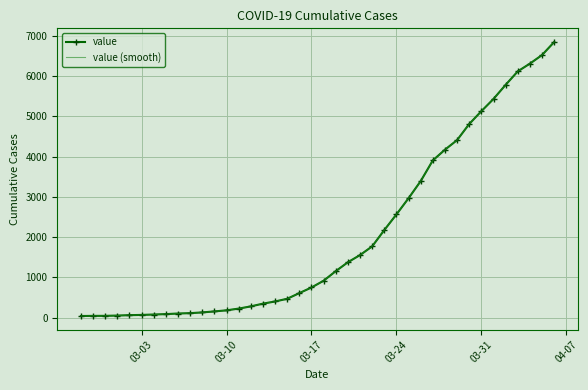

What is the lowest value of the value series?

41